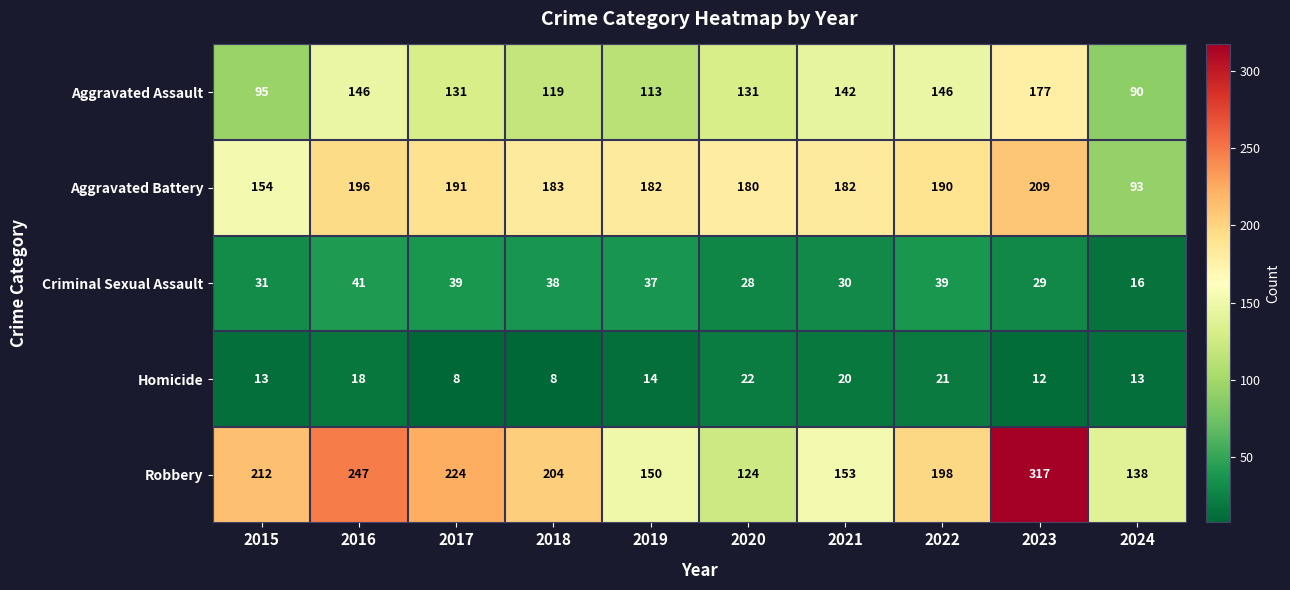

The Aggravated Assault series shows 131 at 2017. True or false?

True